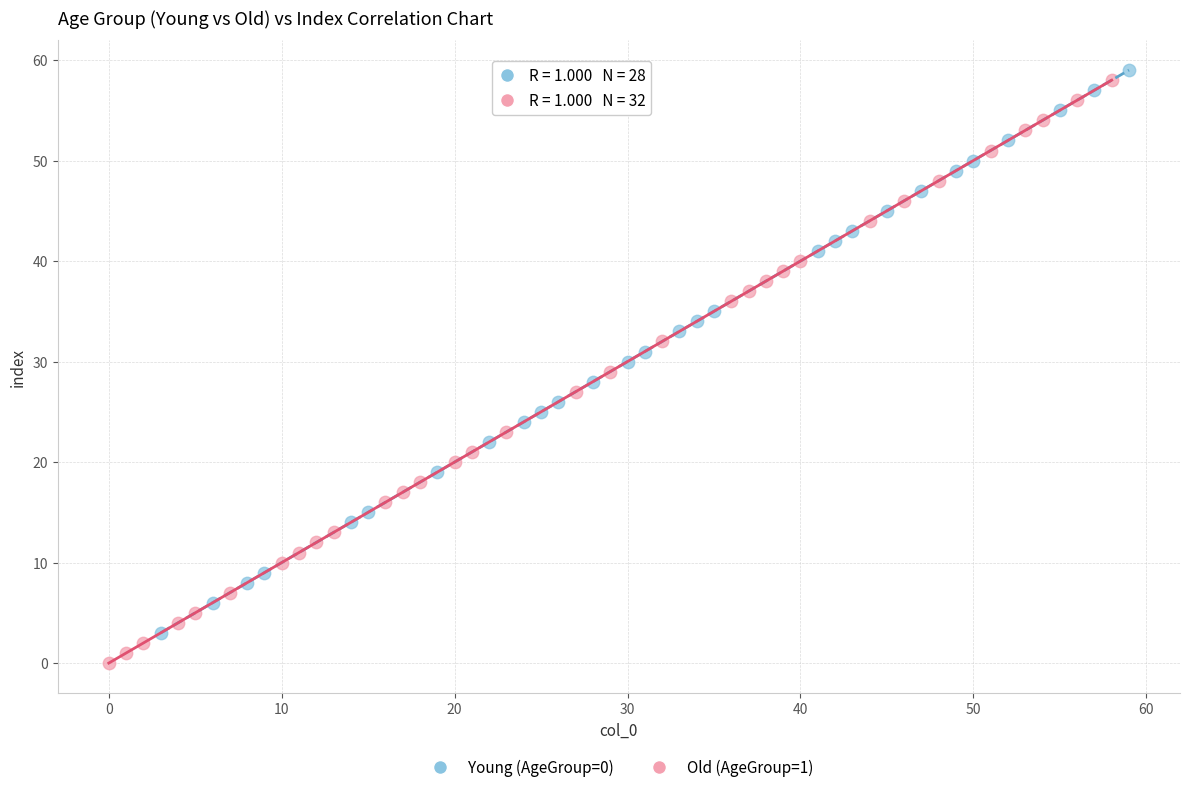

Which series reaches the minimum Y coordinate?

Old (AgeGroup=1)